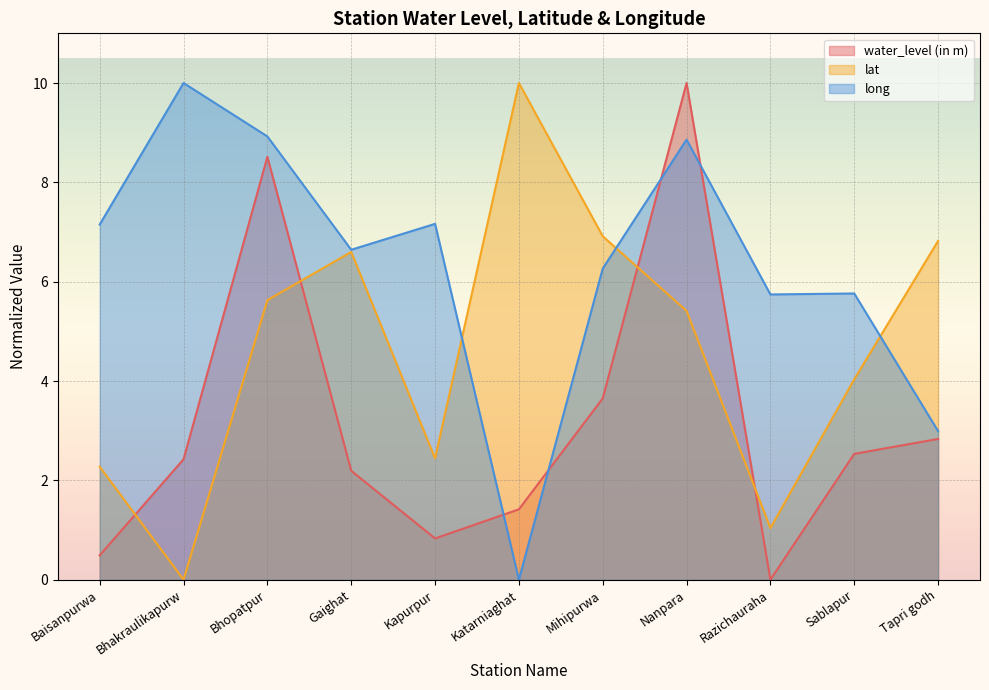

How many data points in lat are above 5?

6